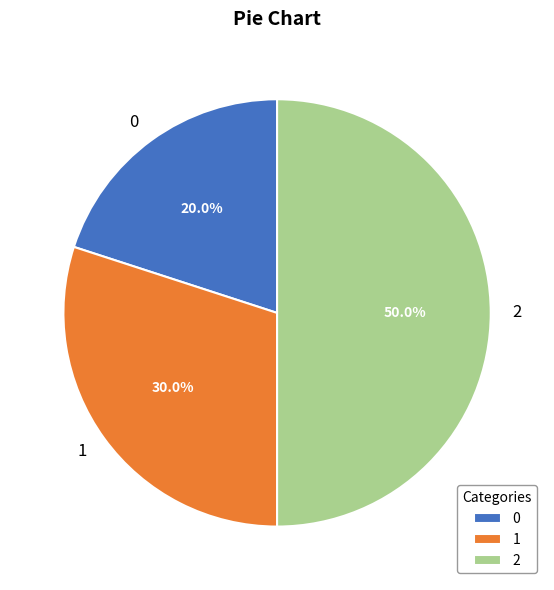

Approximately how many times larger is the value at 0 compared to 1?

0.7